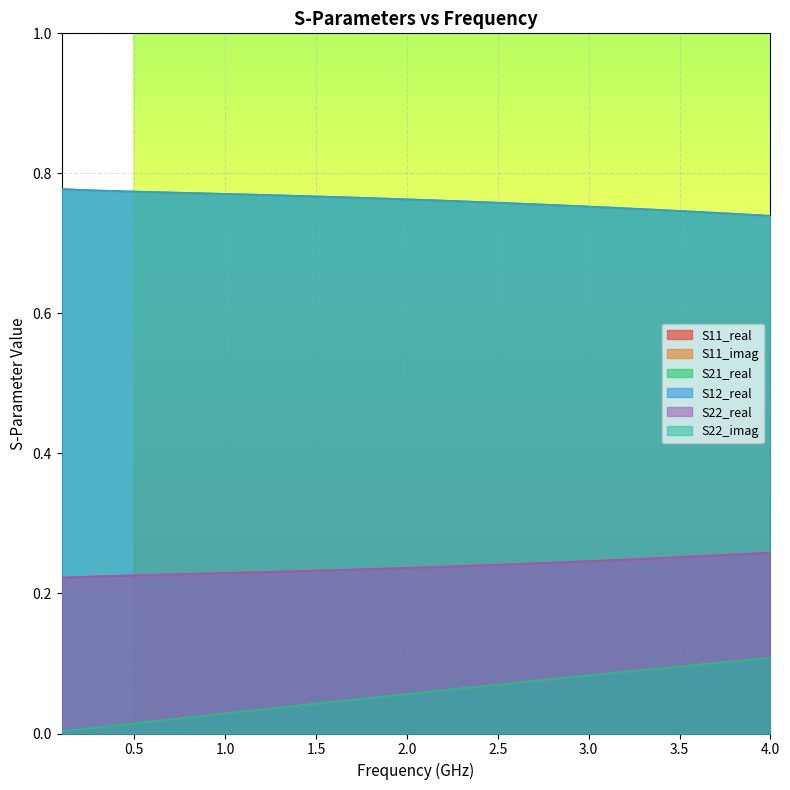

True or false: S22_real and S21_real intersect in this chart.

False